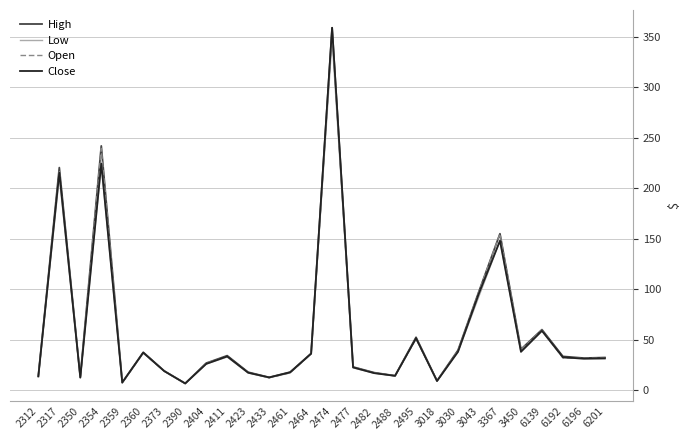

Which series changed the most between 2390 and 6196?

High